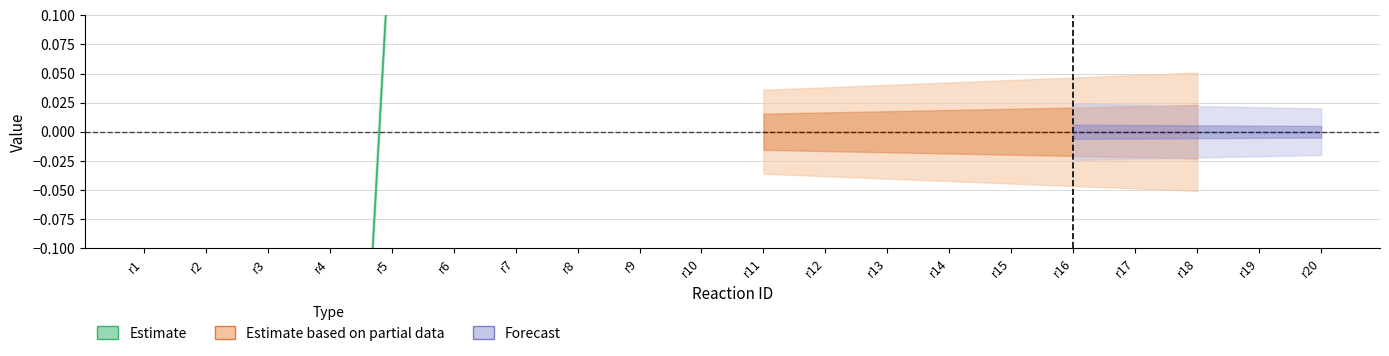

What is the total value across all series at r6?

2.9